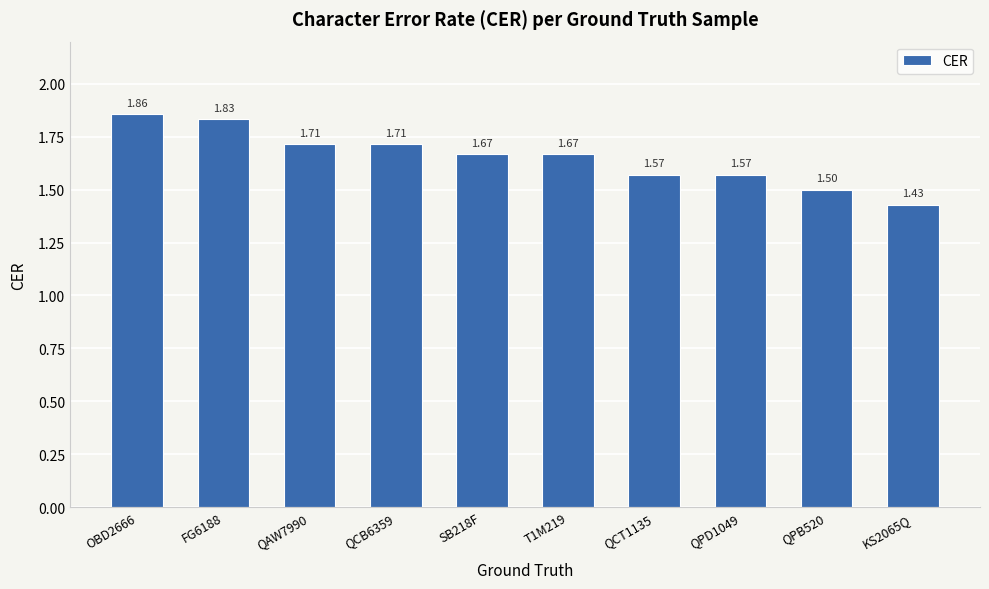

What is the difference between the maximum and second lowest values?

0.4